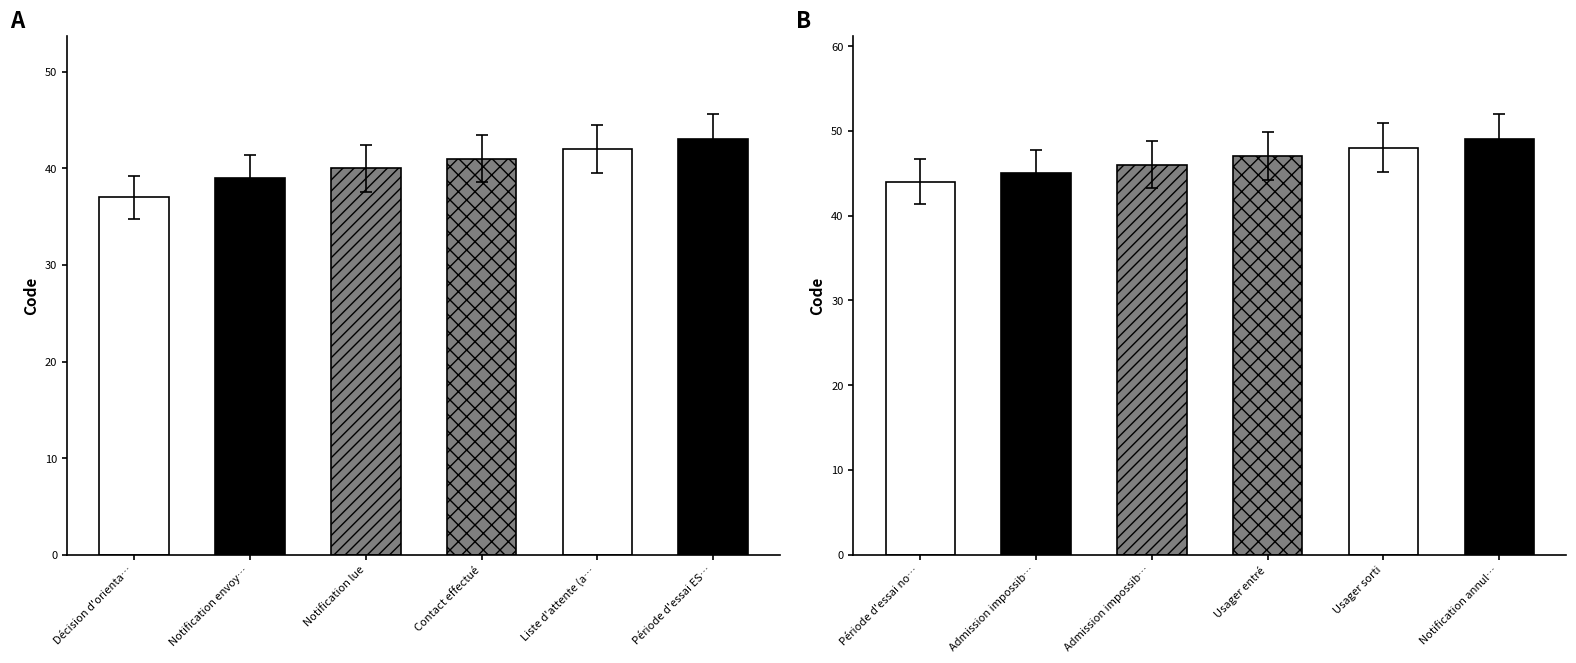

Reading left to right, extract all data points from this chart.

Code: 37	39	40	41	42	43	44	45	46	47	48	49
Level: 1	1	1	1	1	1	1	1	1	1	1	1